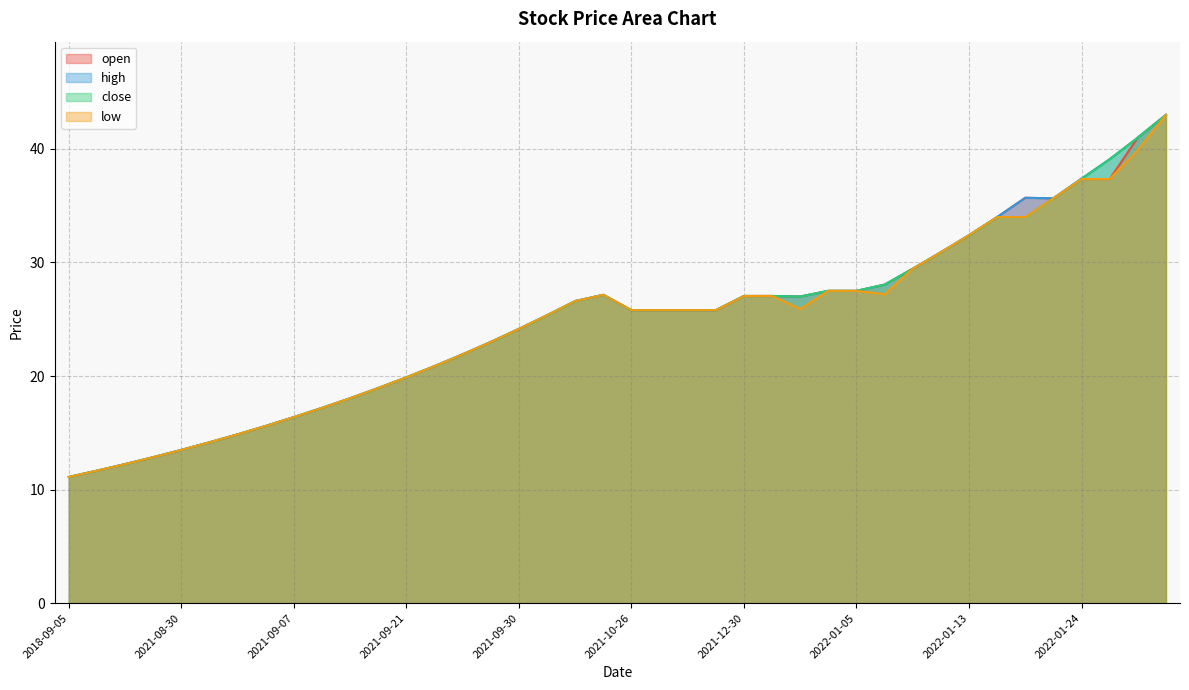

At which label is high closest to 27?

2022-01-03